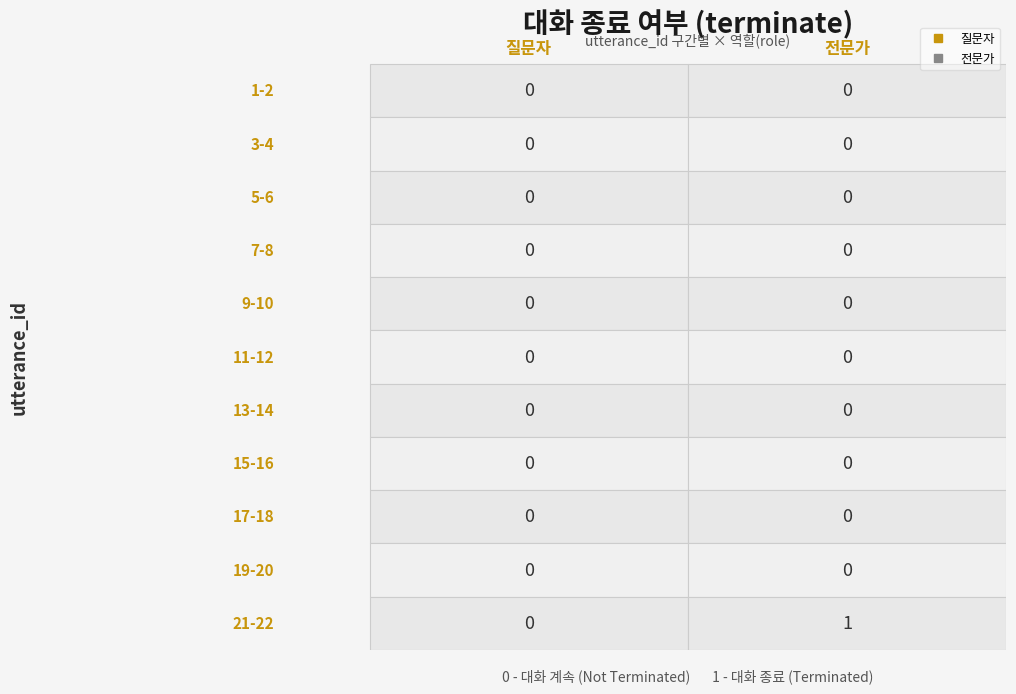

Rank the series at 3-4 from lowest to highest value.

질문자, 전문가